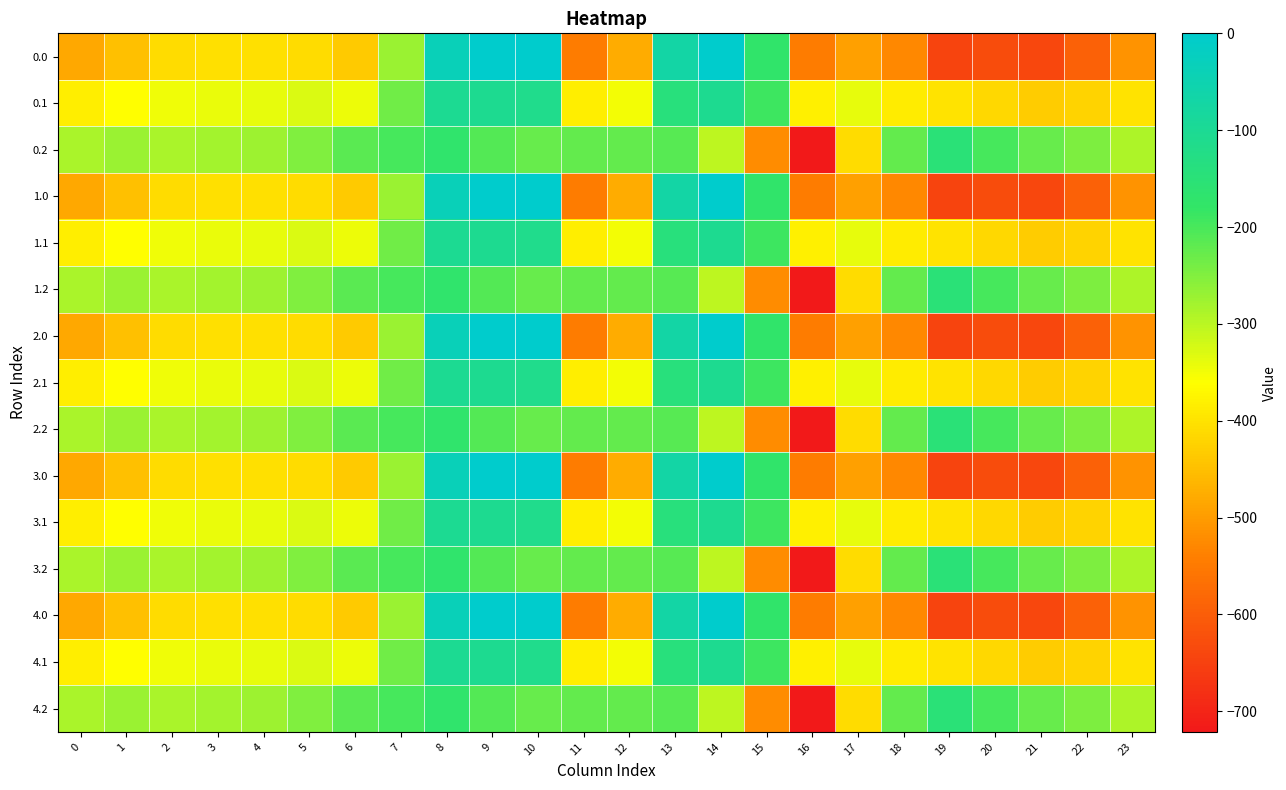

At 17, list the series in order from smallest to largest.

0.0, 1.0, 2.0, 3.0, 4.0, 0.2, 1.2, 2.2, 3.2, 4.2, 0.1, 1.1, 2.1, 3.1, 4.1